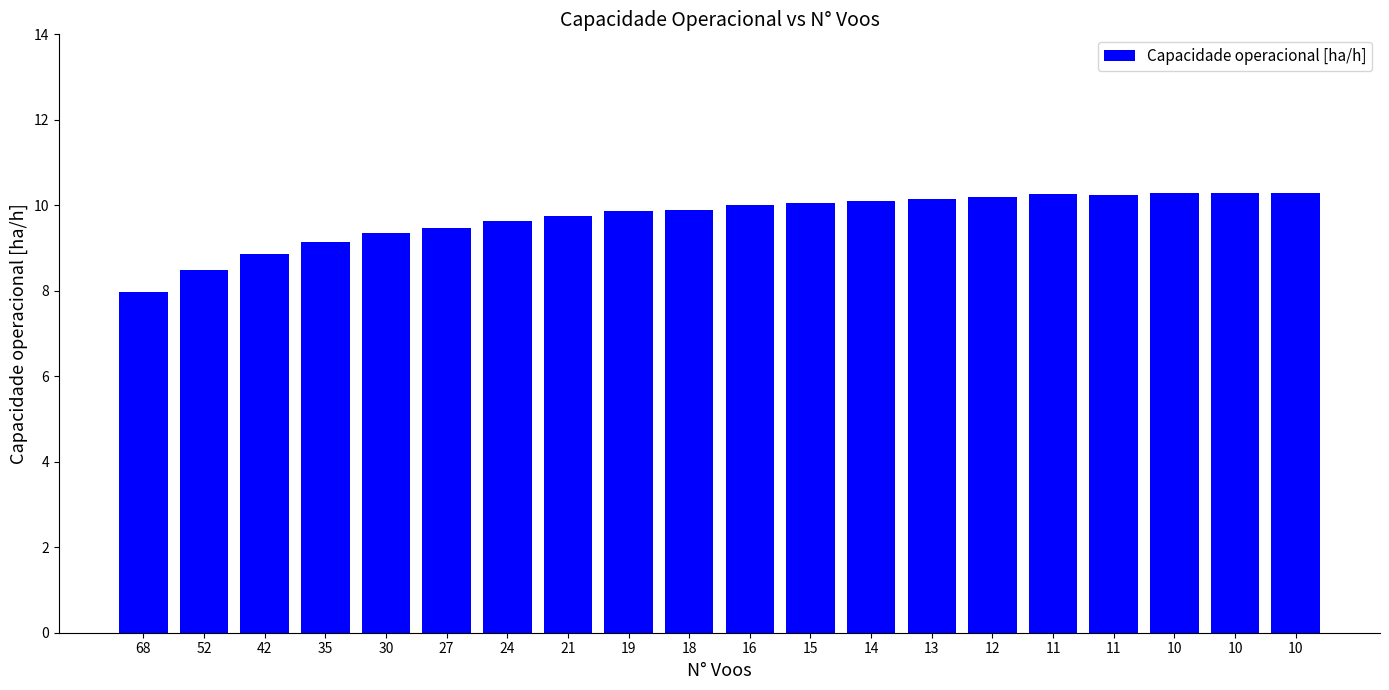

How many bars are there in total?

20